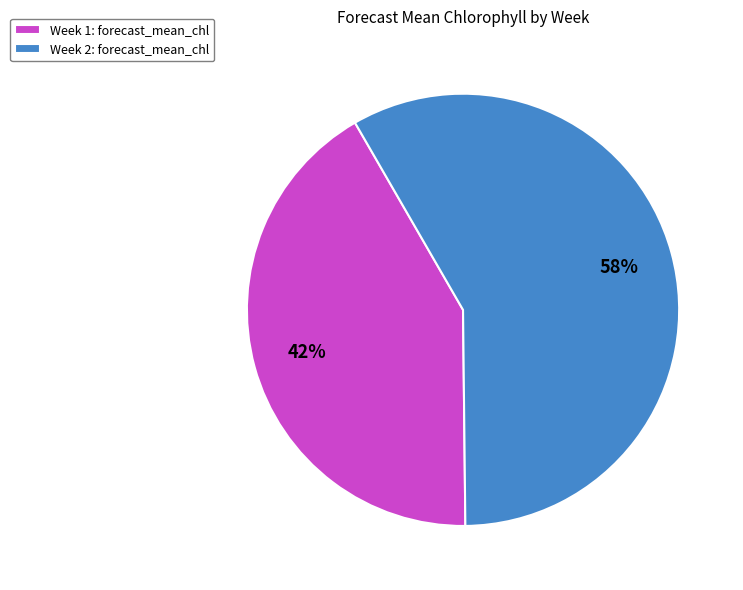

Which slice represents more than half of the pie?

Week 2